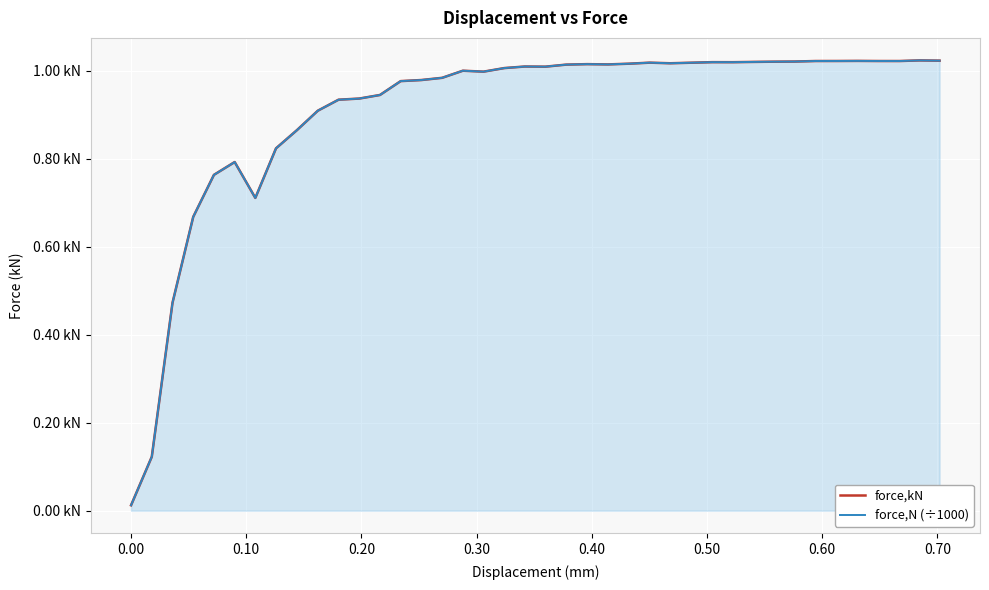

The force,N (÷1000) series shows 0.0 at 0.00. True or false?

False